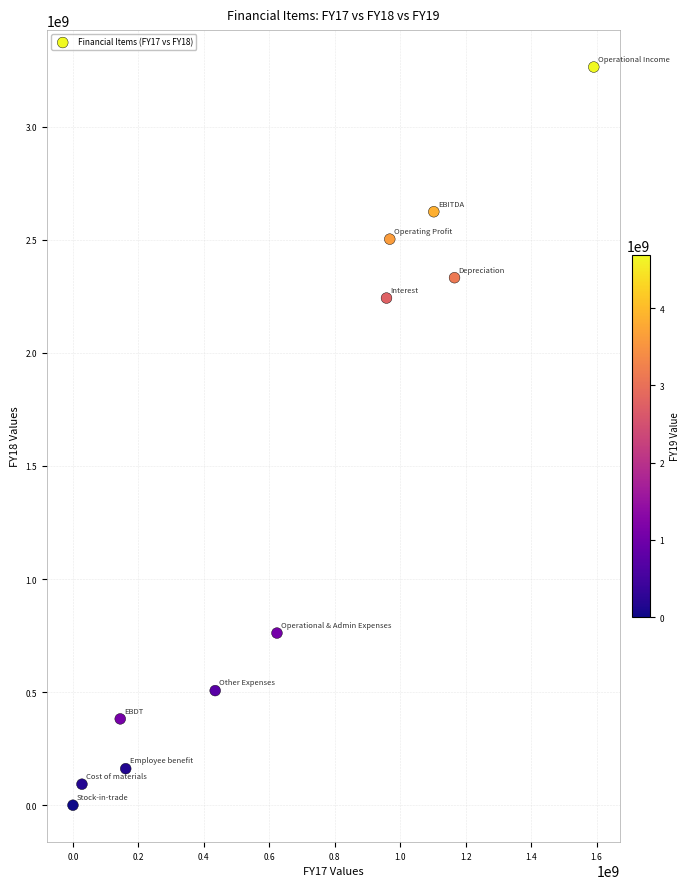

What Y value in the scatter plot is closest to 1632044343?

2242503427